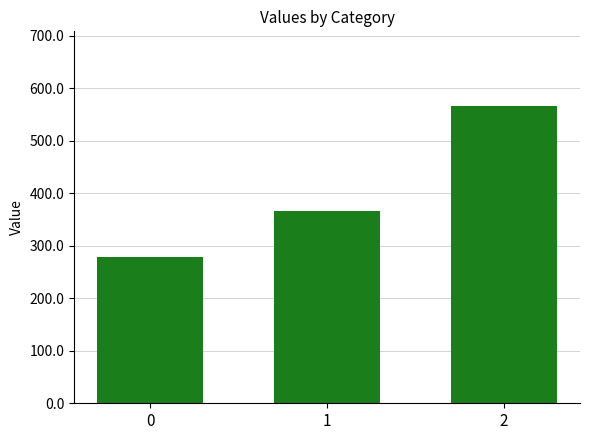

At which label does the data first exceed 366?

1